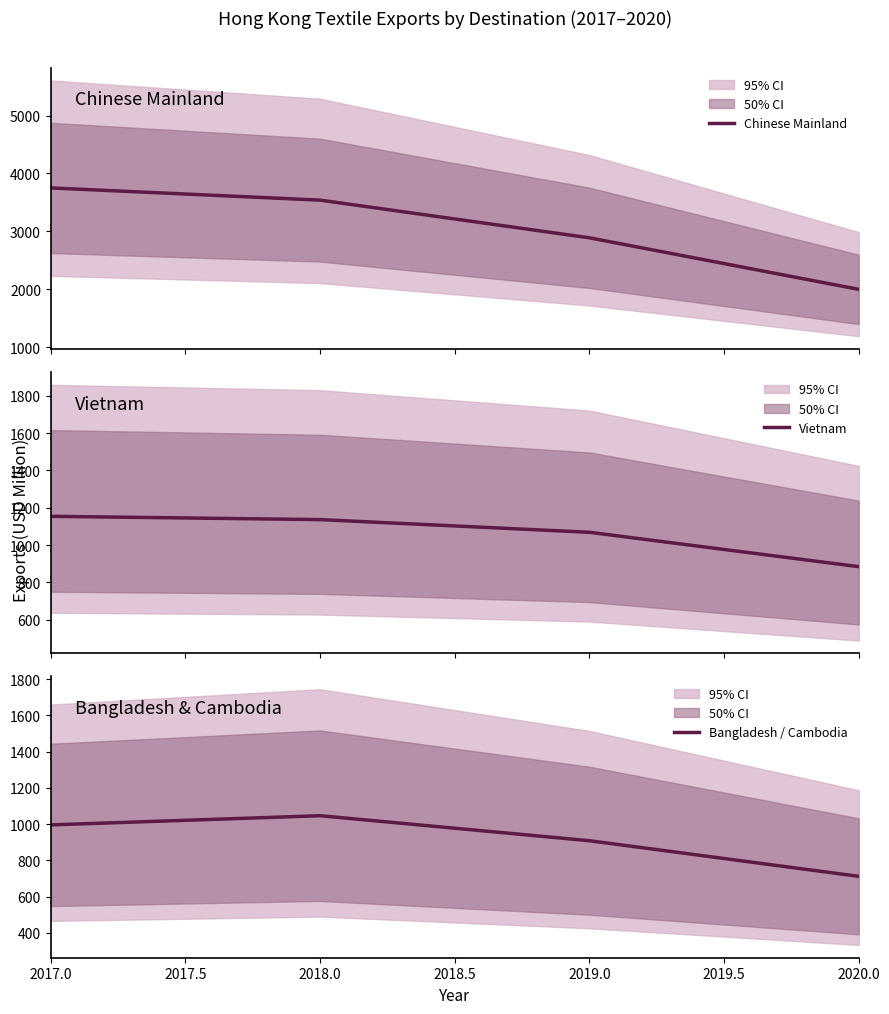

What is the difference between the maximum and minimum values in the Bangladesh / Cambodia series?

334.7